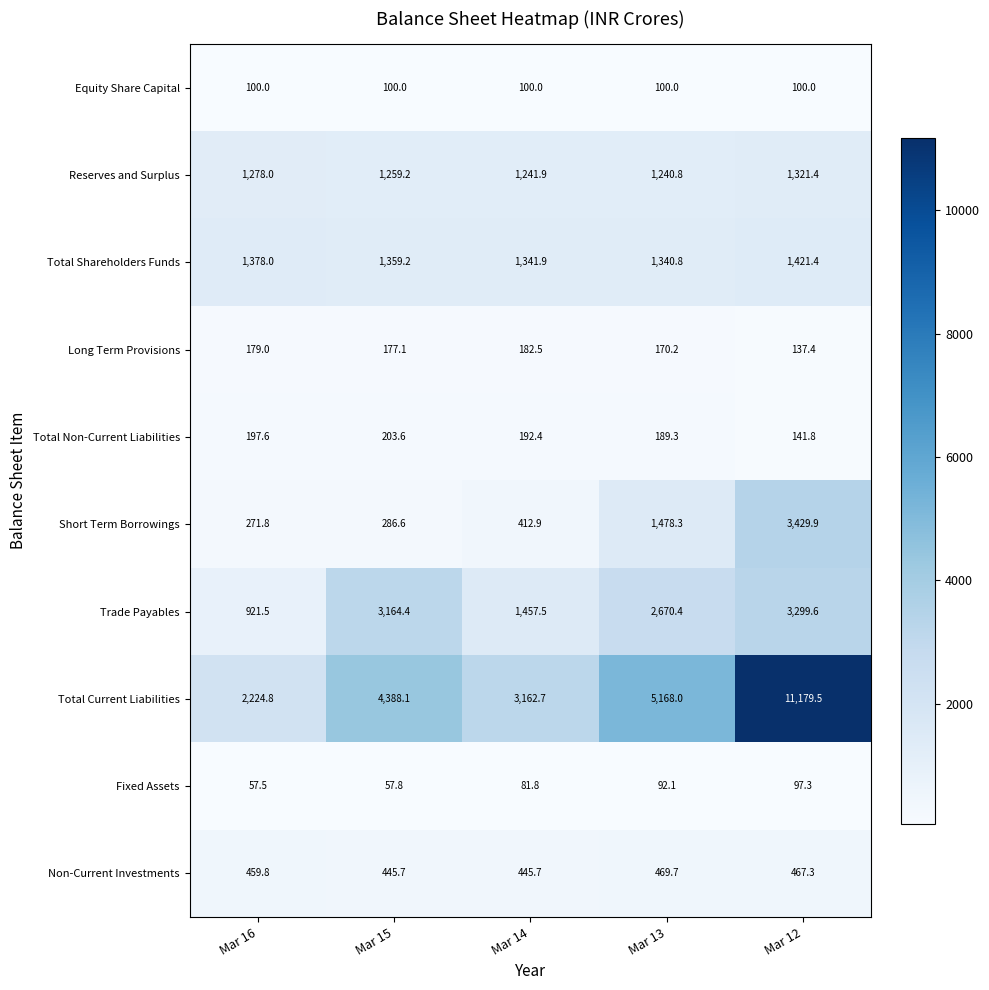

At which category is the sum across all series the highest?

Mar 12